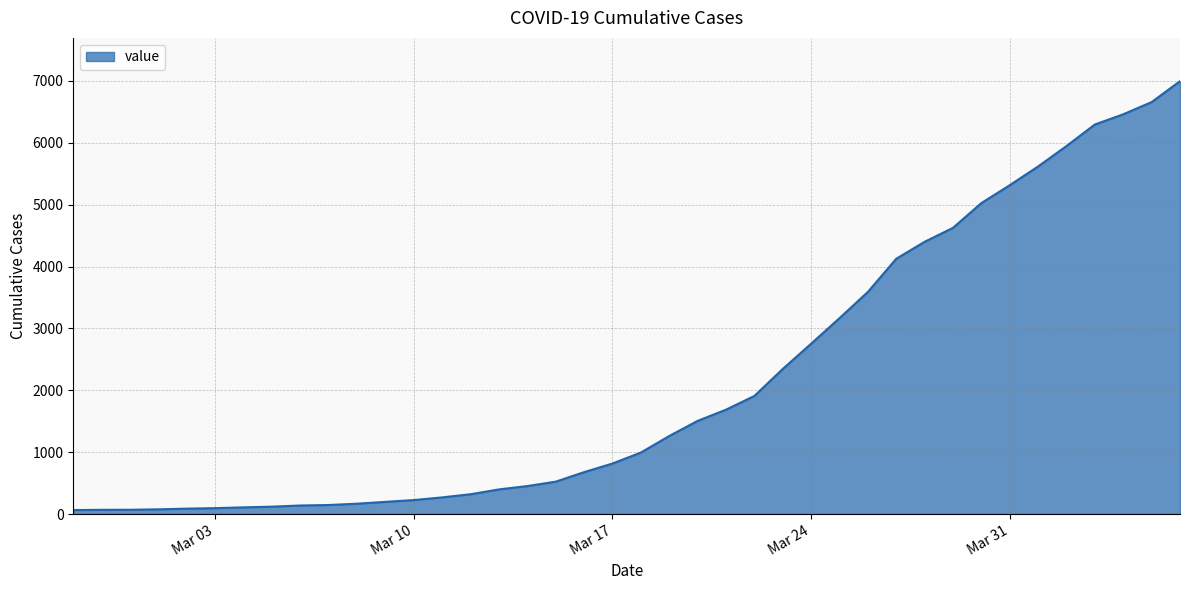

What is the difference between the maximum and minimum values?

6931